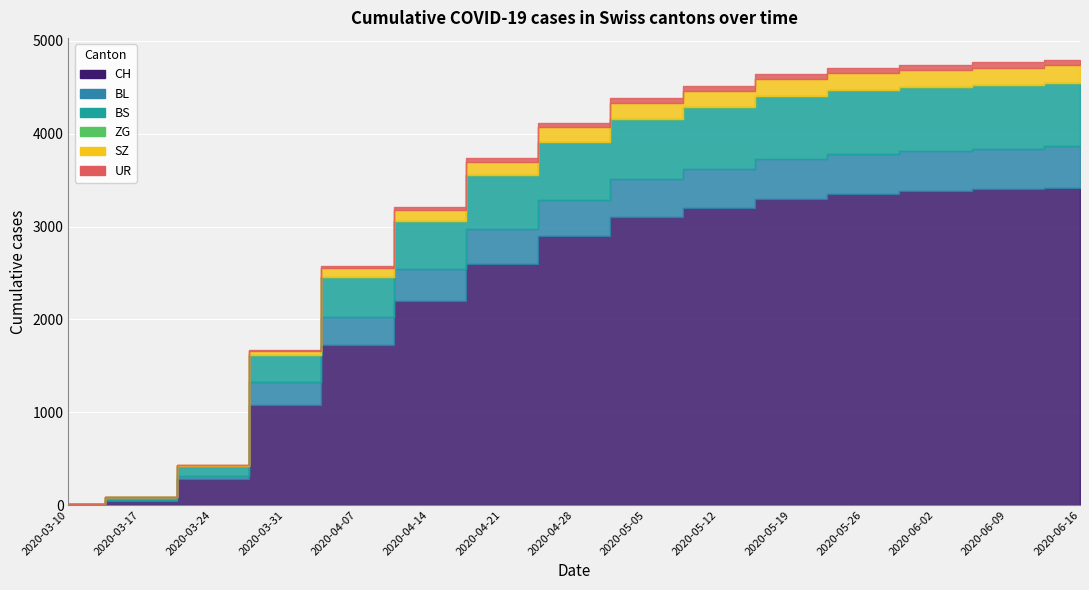

What is the sum of all UR values?

539